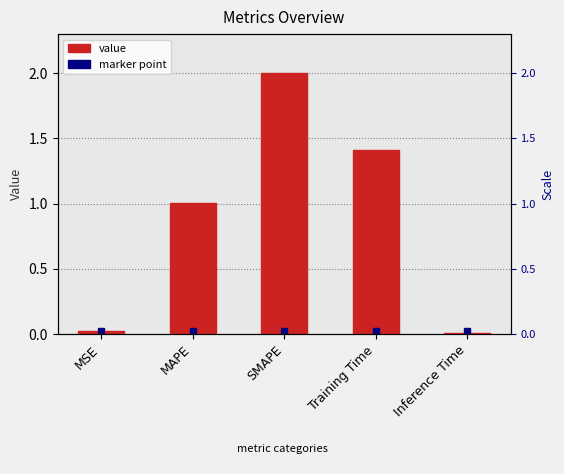

At which label is the value closest to 1?

MAPE